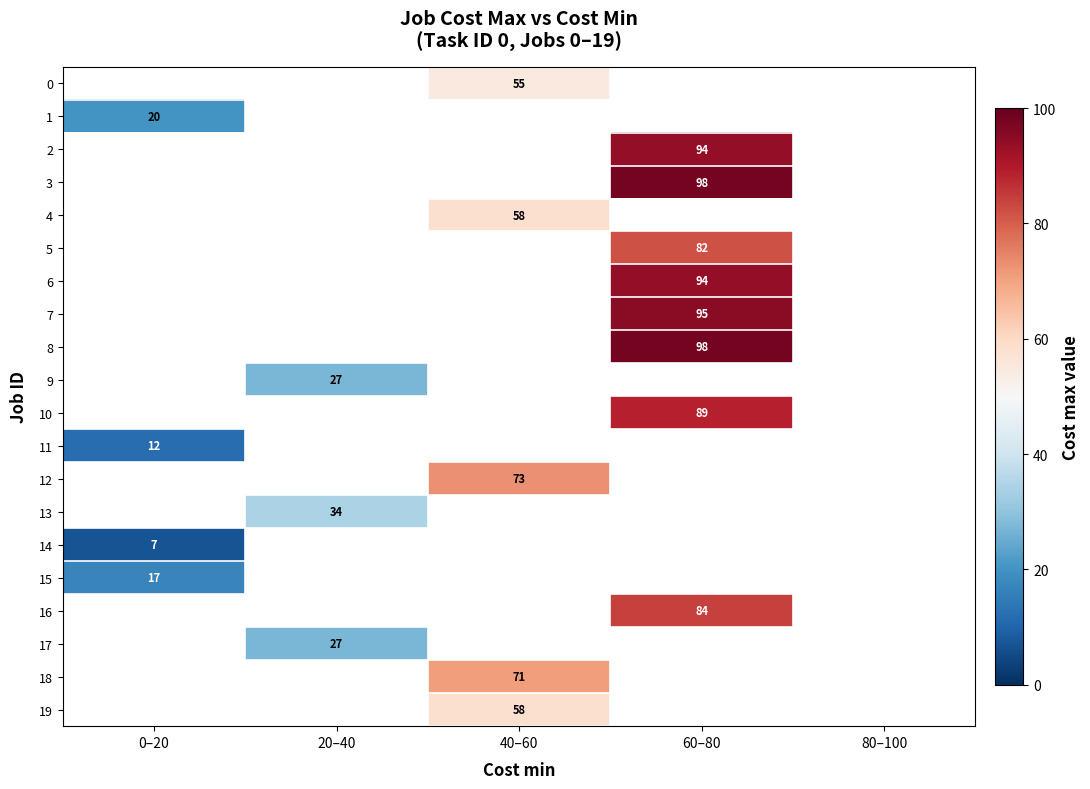

Between 60–80 and 40–60, which is larger?

40–60